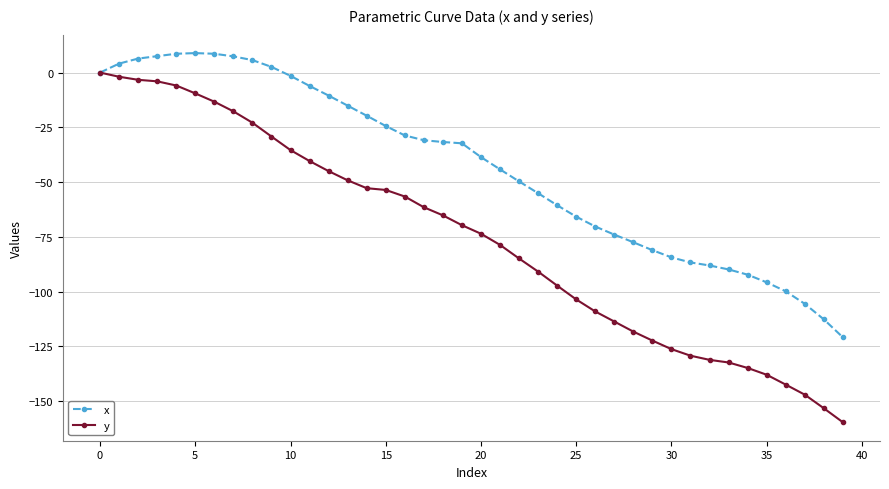

Which series has the largest range (max minus min)?

y